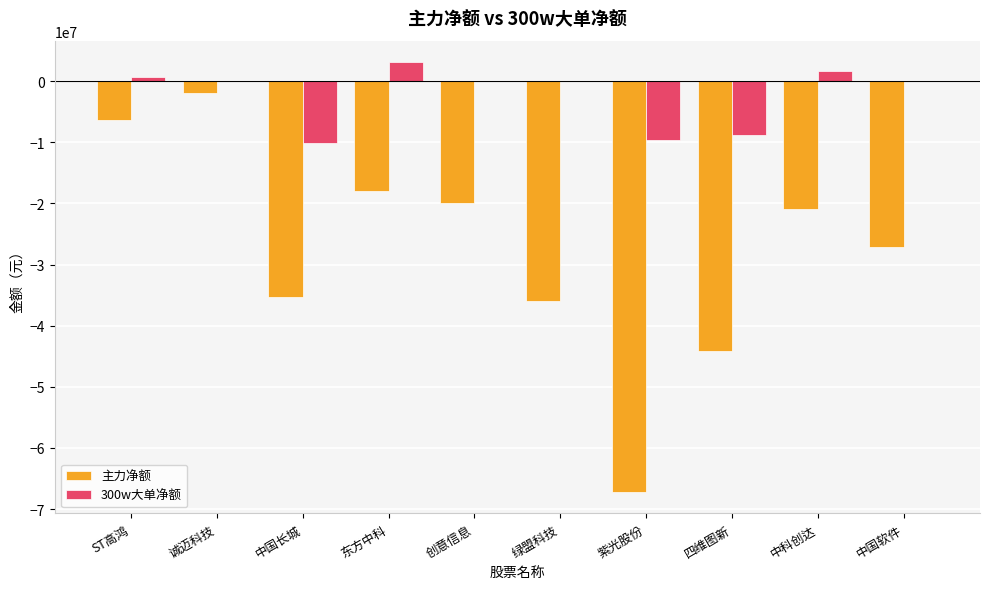

What is the sum of all 300w大单净额 values?

-23099359